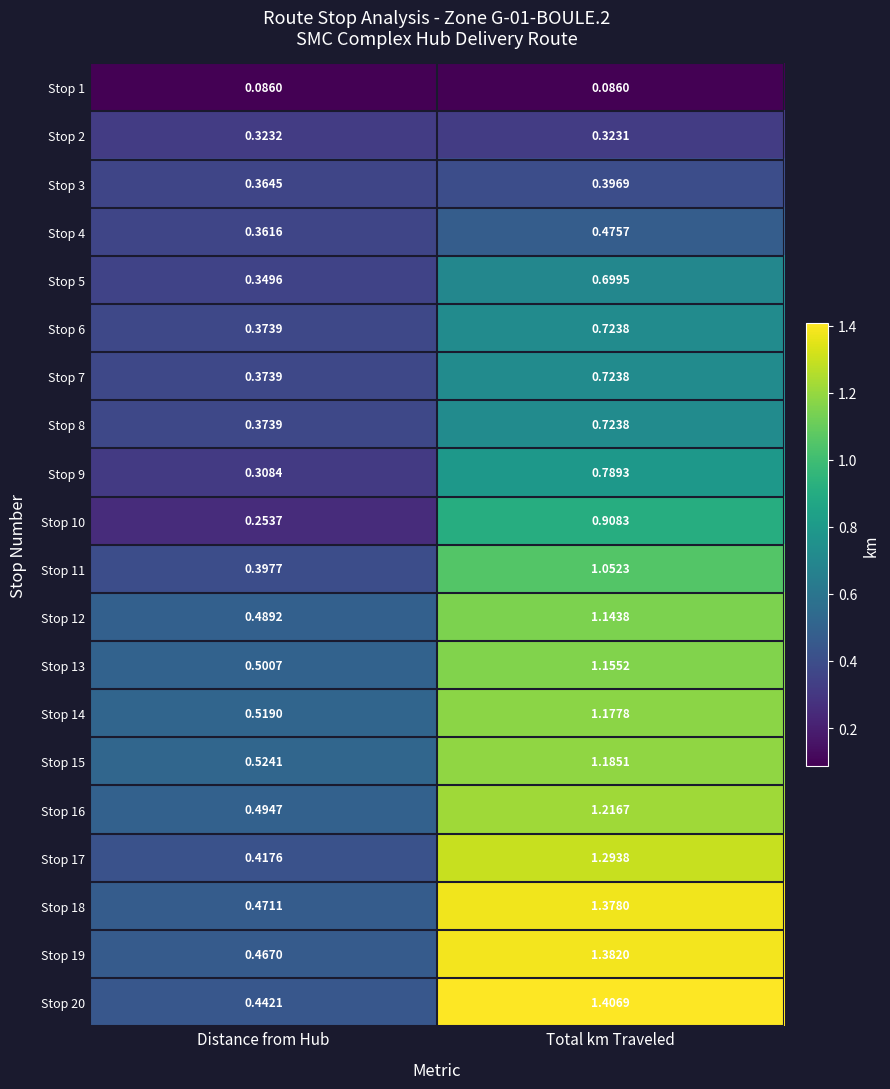

At which category does the chart reach its peak across all series?

Total km Traveled